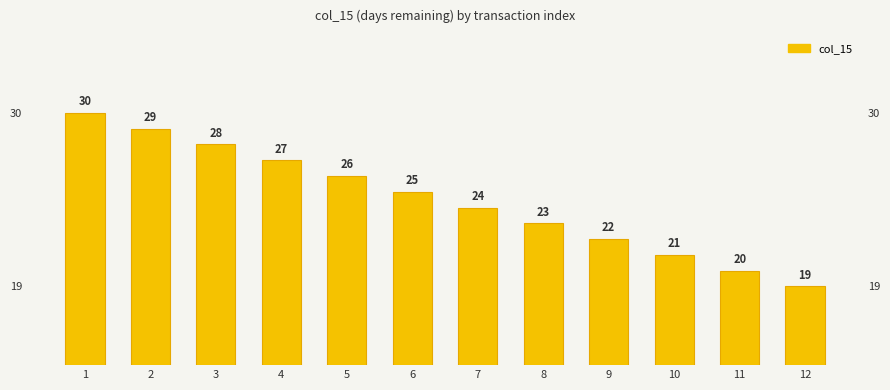

What is the difference between the second highest and second lowest values?

9